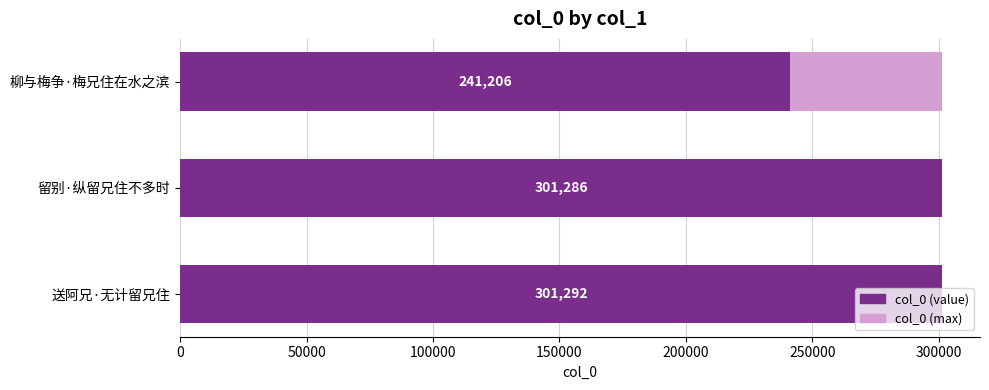

What is the greatest value displayed?

301292